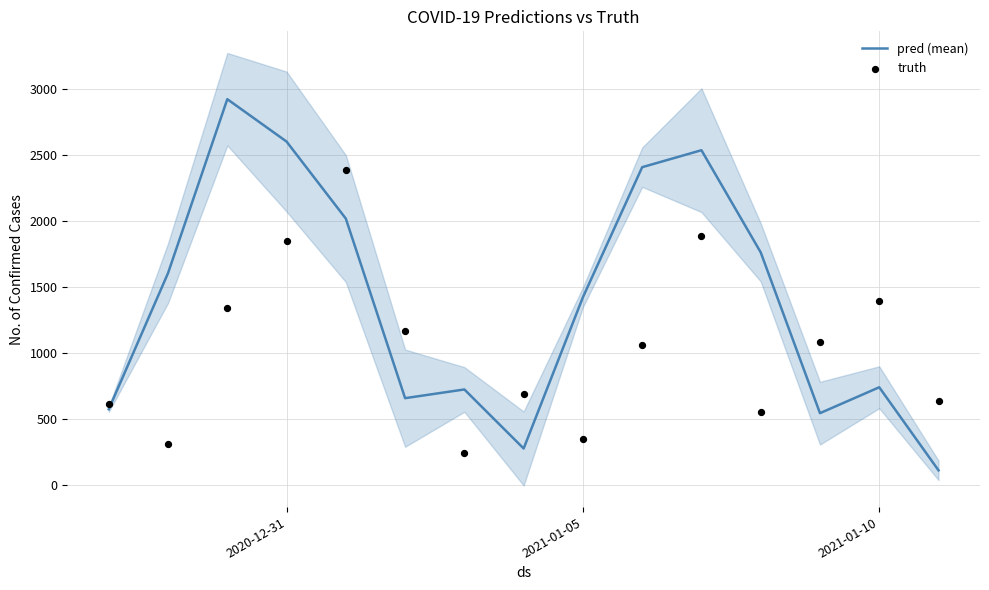

At how many categories does at least one series exceed 180?

15